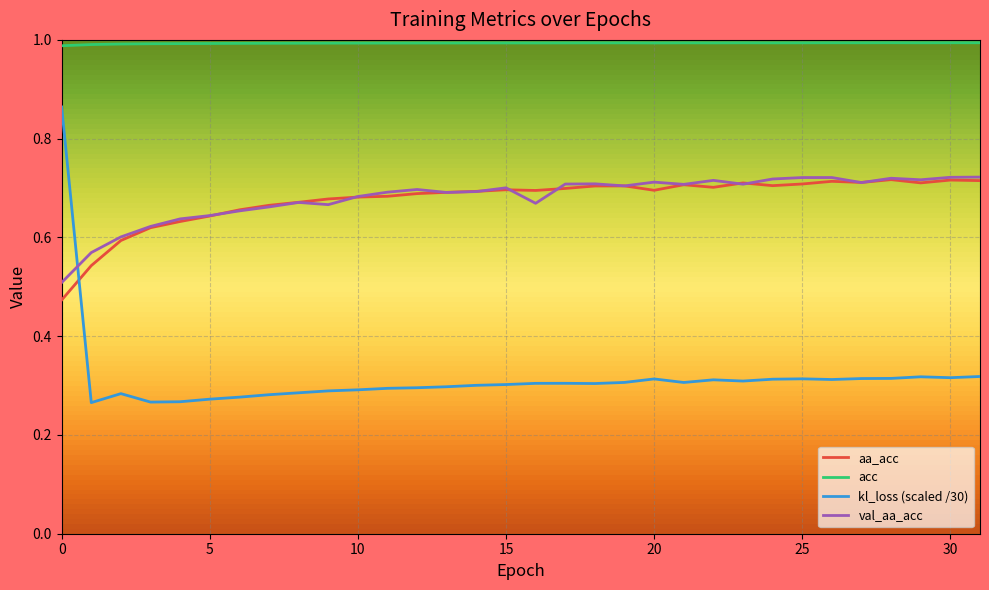

How many distinct data groups are displayed?

4